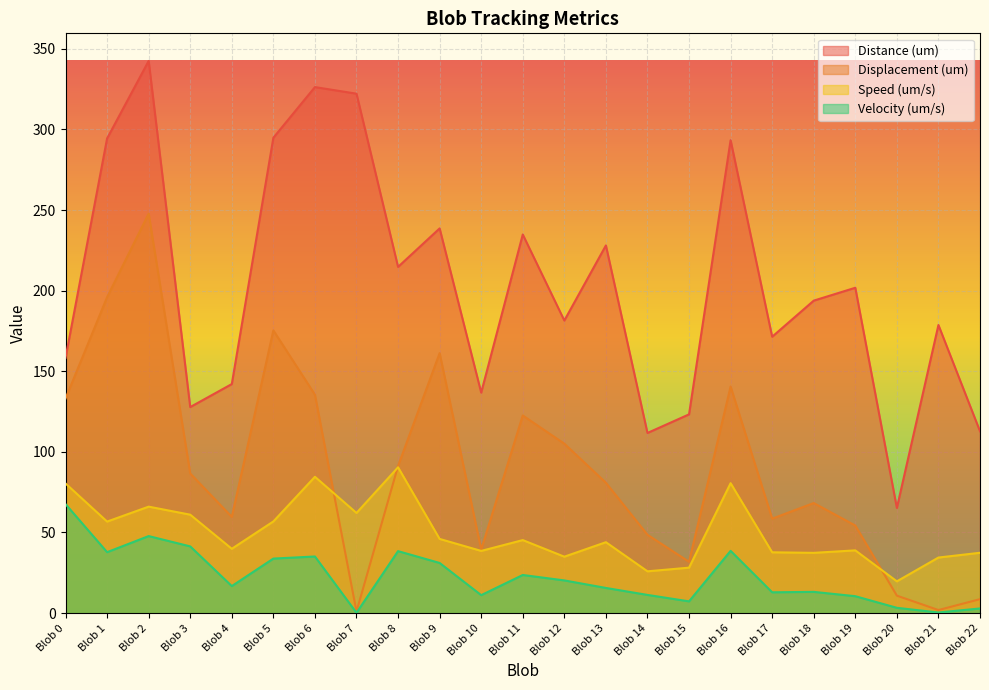

How many lines are shown in the chart?

4